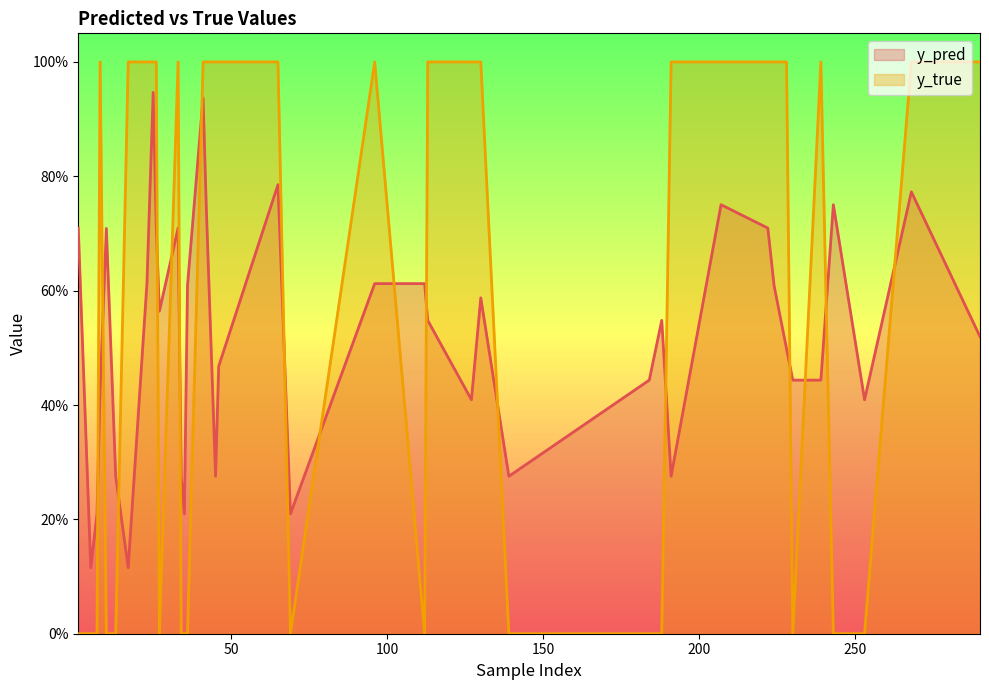

What is the highest value of the y_pred series?

0.9